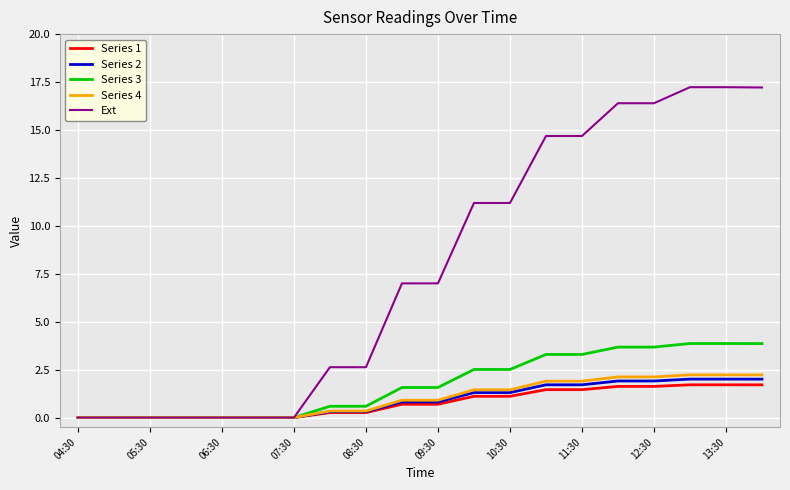

Which series has the largest total across all categories?

Ext